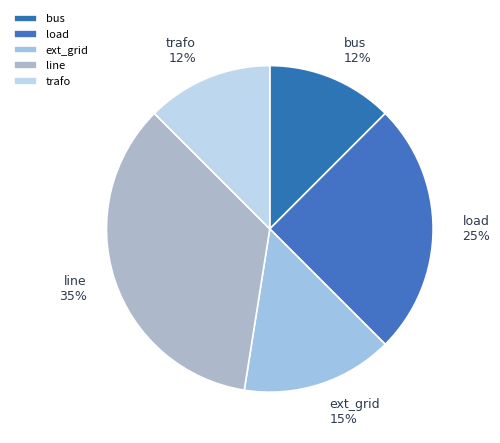

Which has a higher value, line 35% or load 25%?

line 35%